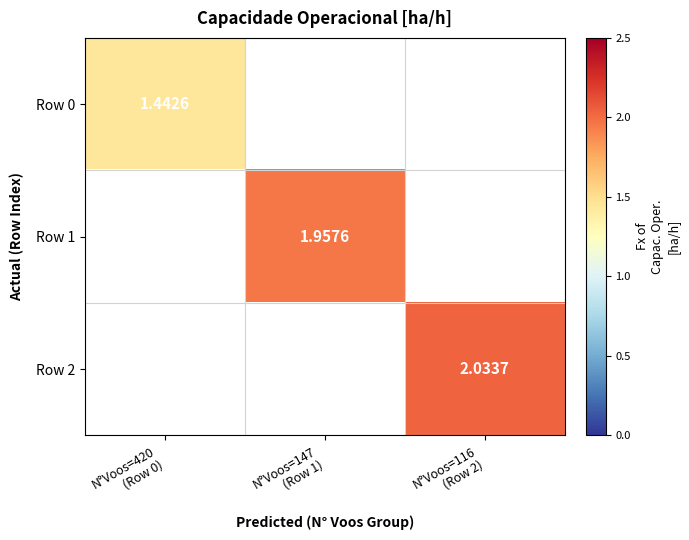

Which series has the largest range (max minus min)?

Row 2